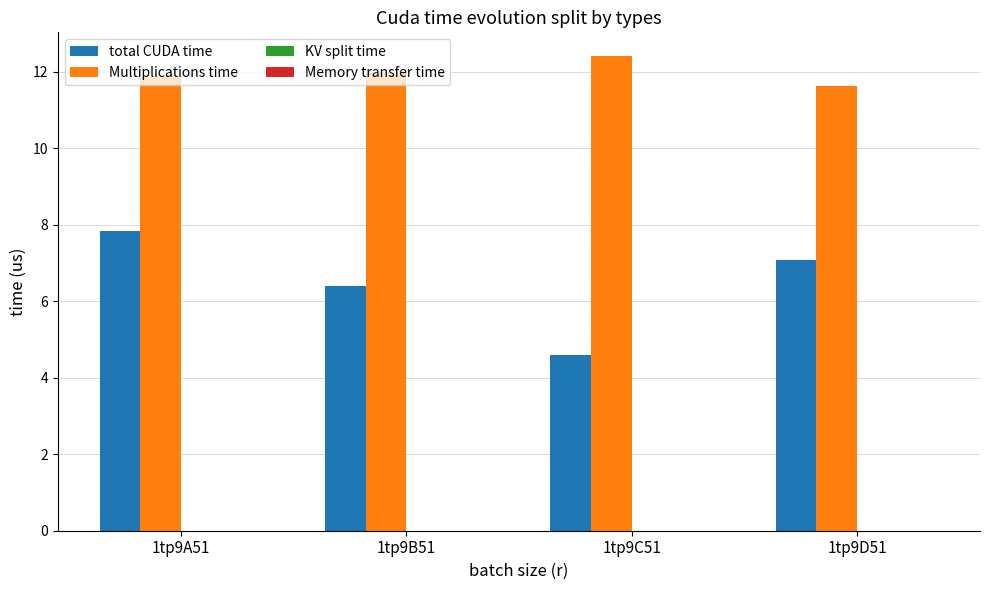

Between 1tp9A51 and 1tp9B51, which series saw the biggest shift?

total CUDA time